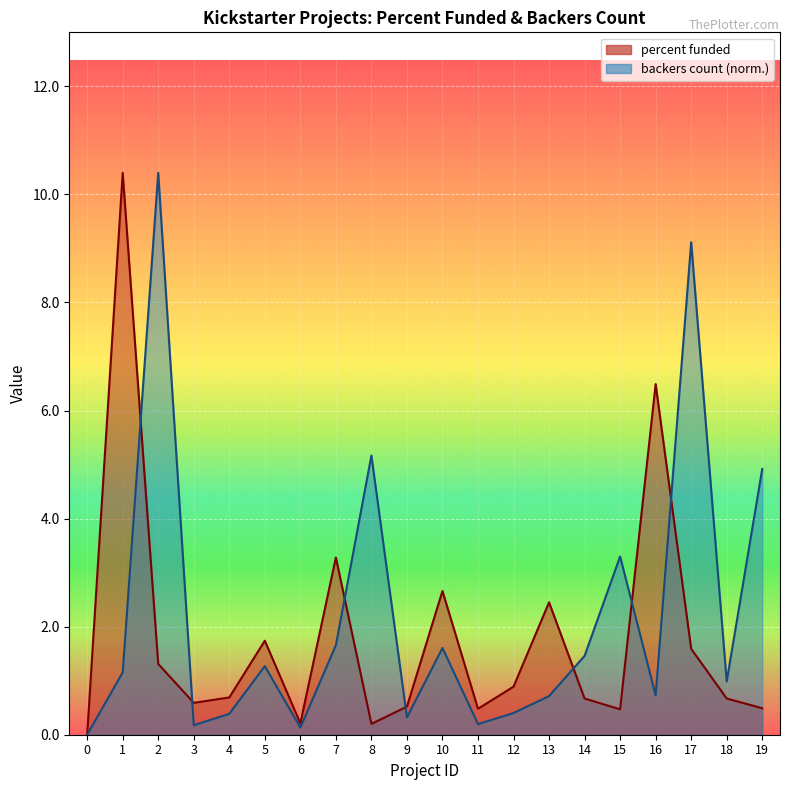

What is the approximate value of backers_count at 9?

0.3